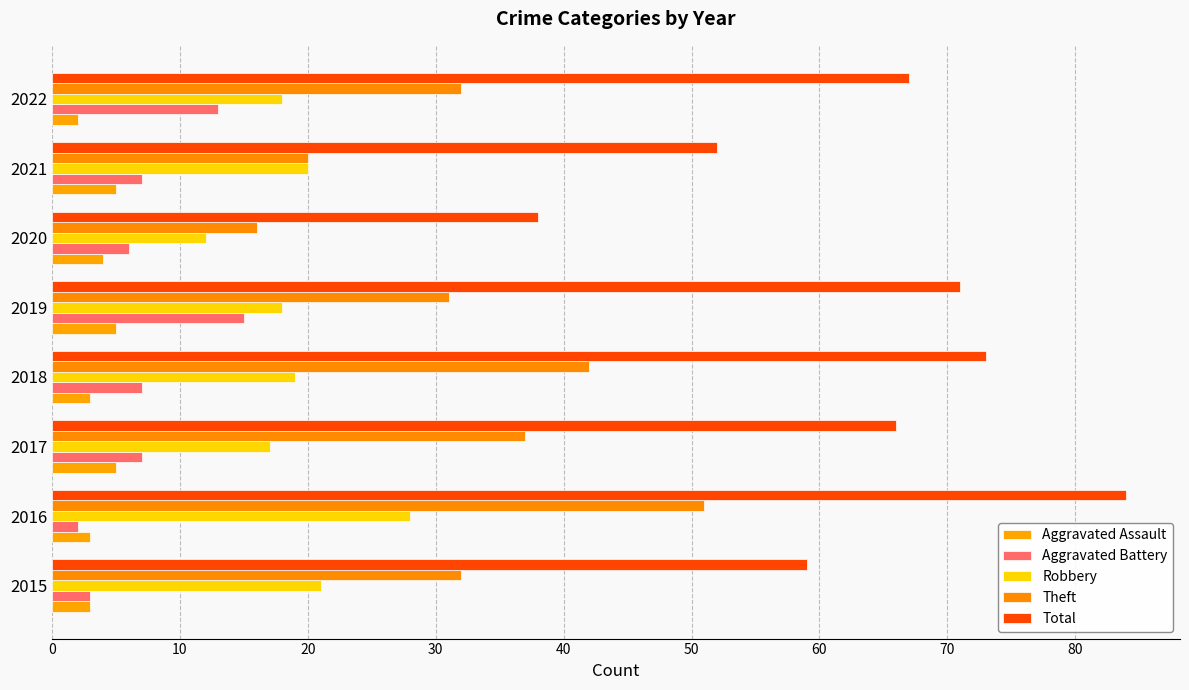

Reading left to right, what are all the values shown in this chart?

Aggravated Assault: 3	3	5	3	5	4	5	2
Aggravated Battery: 3	2	7	7	15	6	7	13
Robbery: 21	28	17	19	18	12	20	18
Theft: 32	51	37	42	31	16	20	32
Total: 59	84	66	73	71	38	52	67